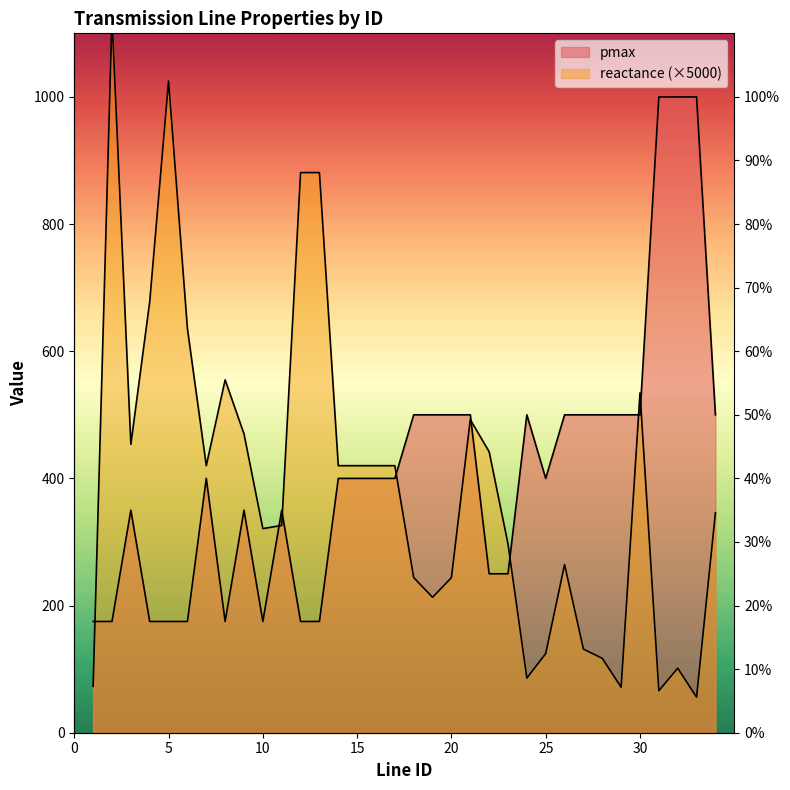

What are all the series names shown in the legend?

reactance, pmax